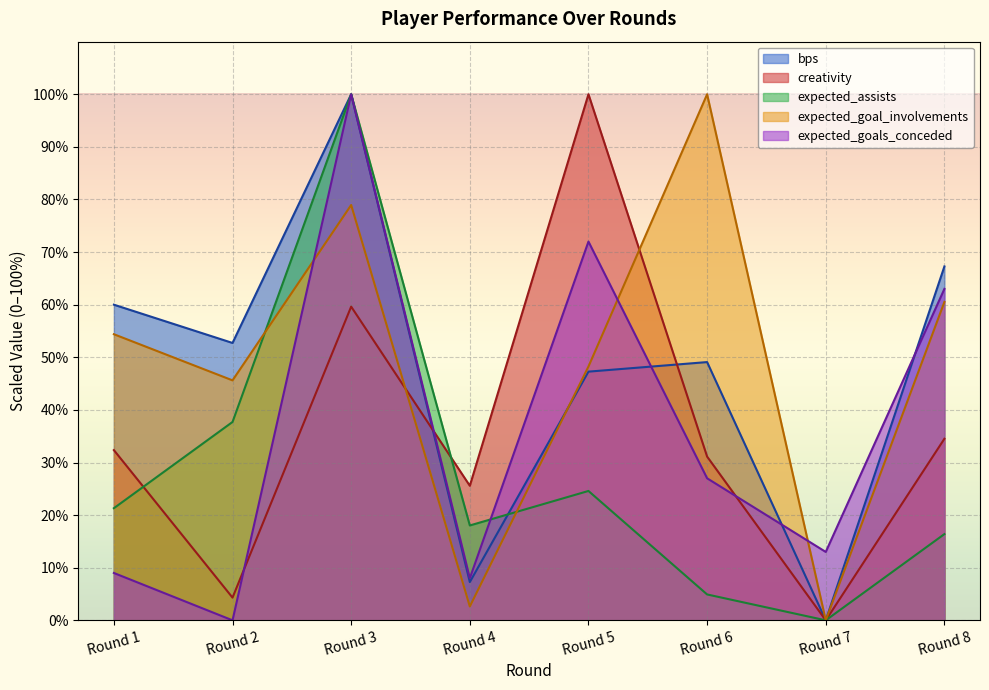

What is the sum of all expected_goal_involvements values?

390.4